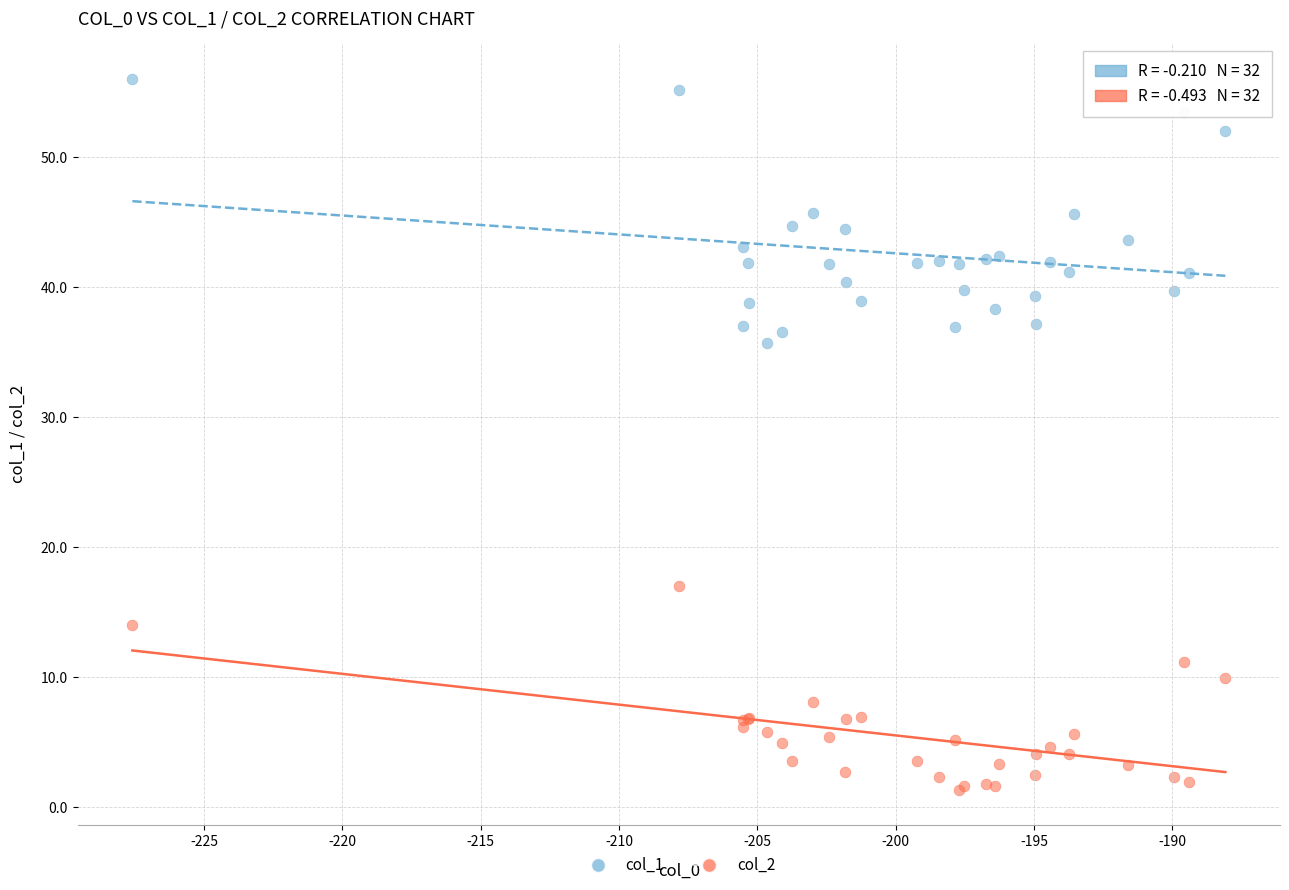

Across all series, what Y value is closest to 28?

35.7